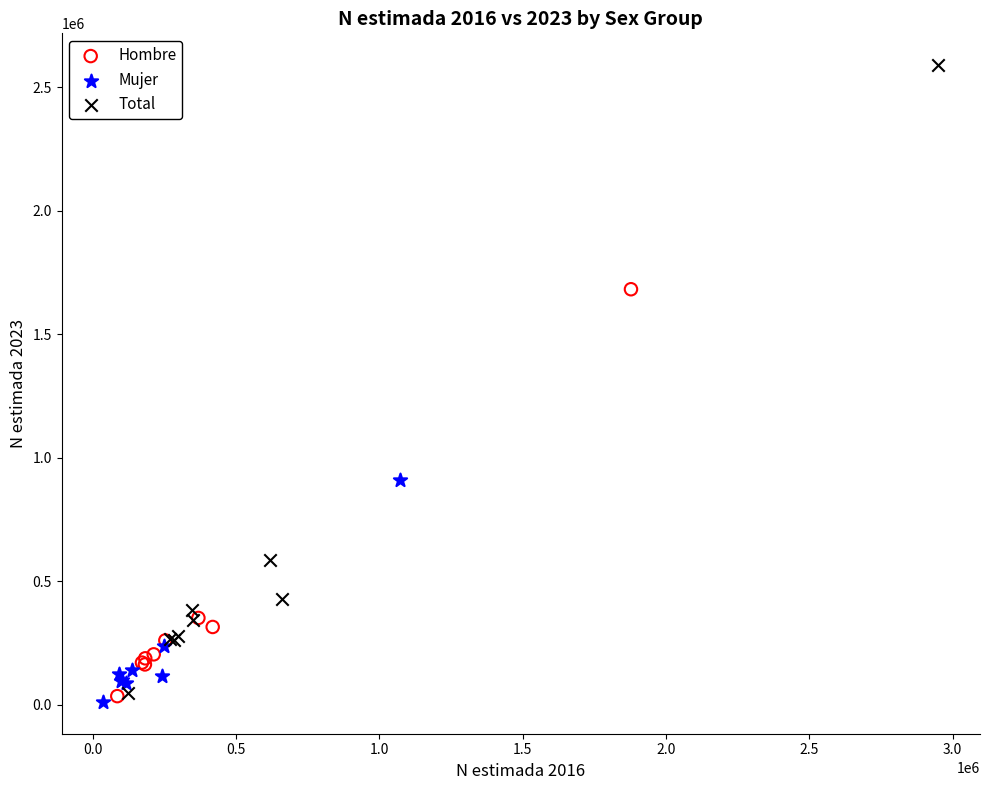

Which series has the widest spread of Y values?

Total